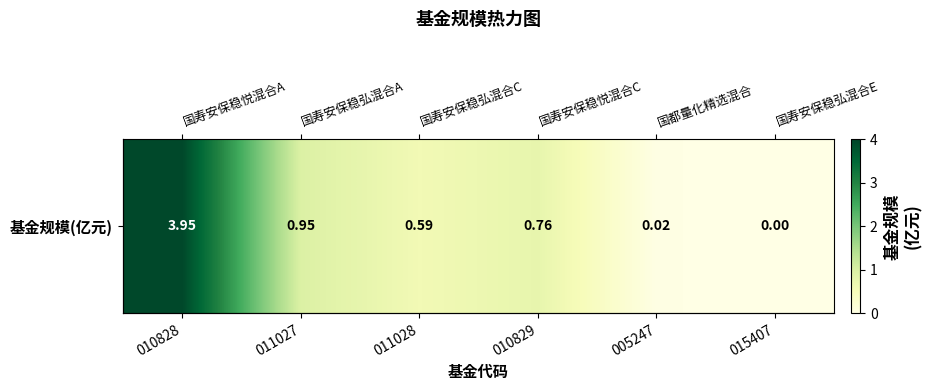

List the labels in order of value, largest first.

010828, 011027, 010829, 011028, 005247, 015407